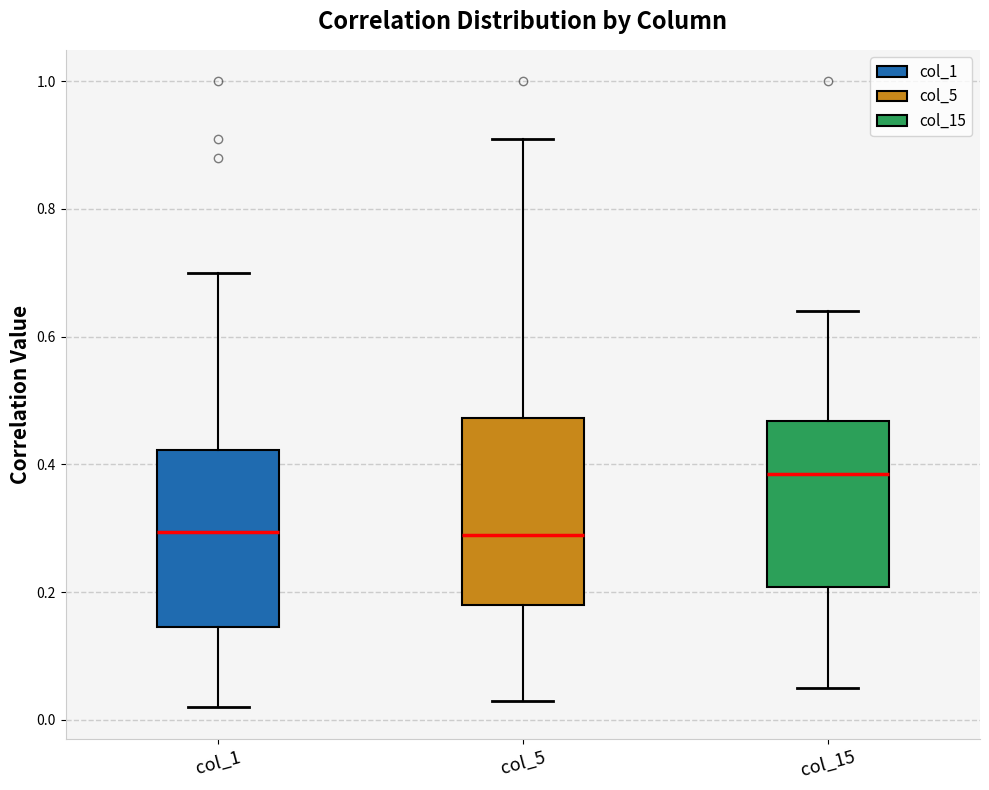

Where does the lower whisker of the box for col_15 end on the y-axis? The values are not printed on the chart, so give them approximately, as read against the axis.

0.06